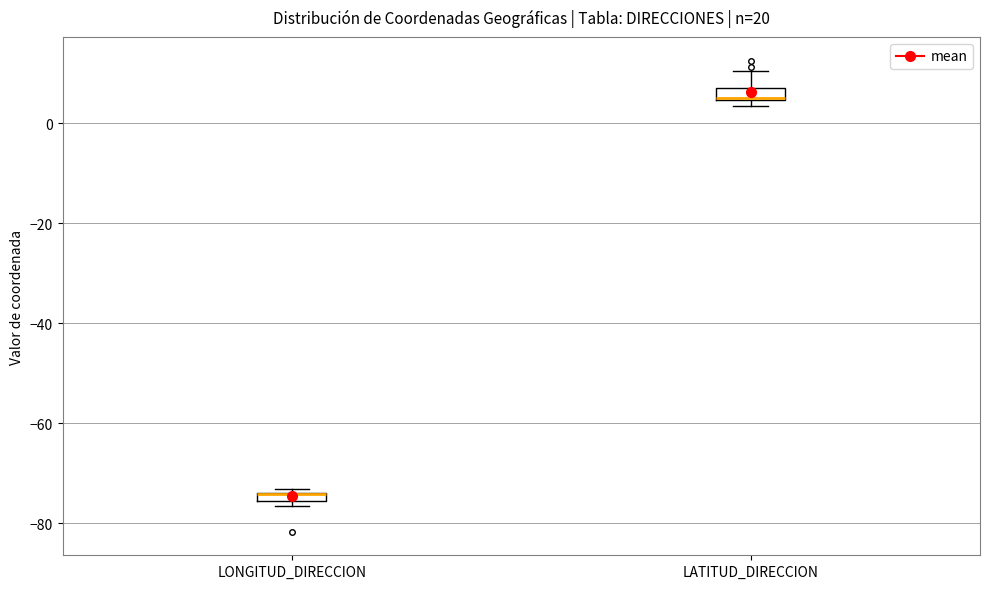

Where is the lower edge of the box for LATITUD_DIRECCION on the y-axis? The values are not printed on the chart, so give them approximately, as read against the axis.

4